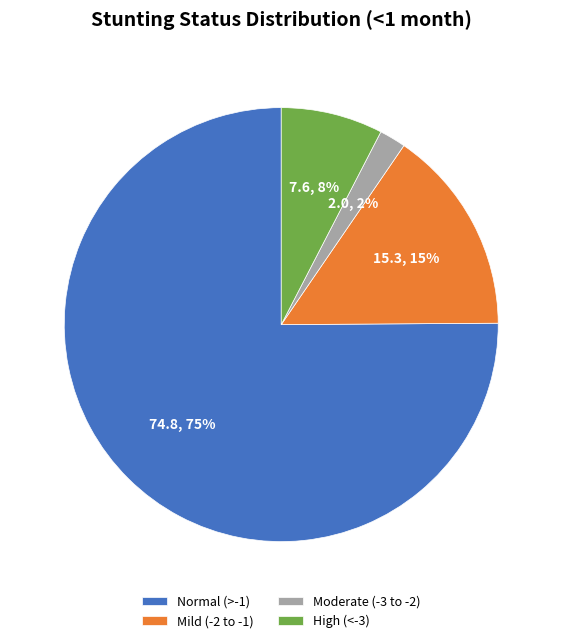

Which slice is the largest?

Normal (>-1)